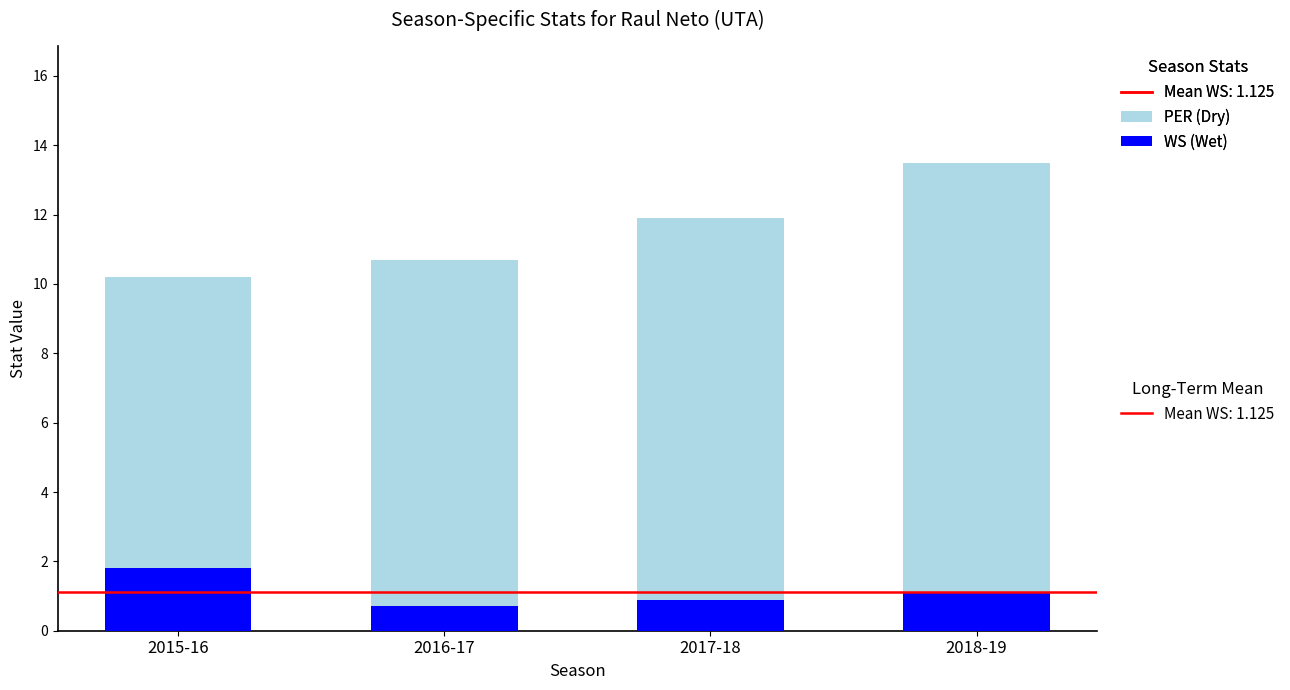

Rank the series by their average value, from highest to lowest.

PER (Dry), WS (Wet)